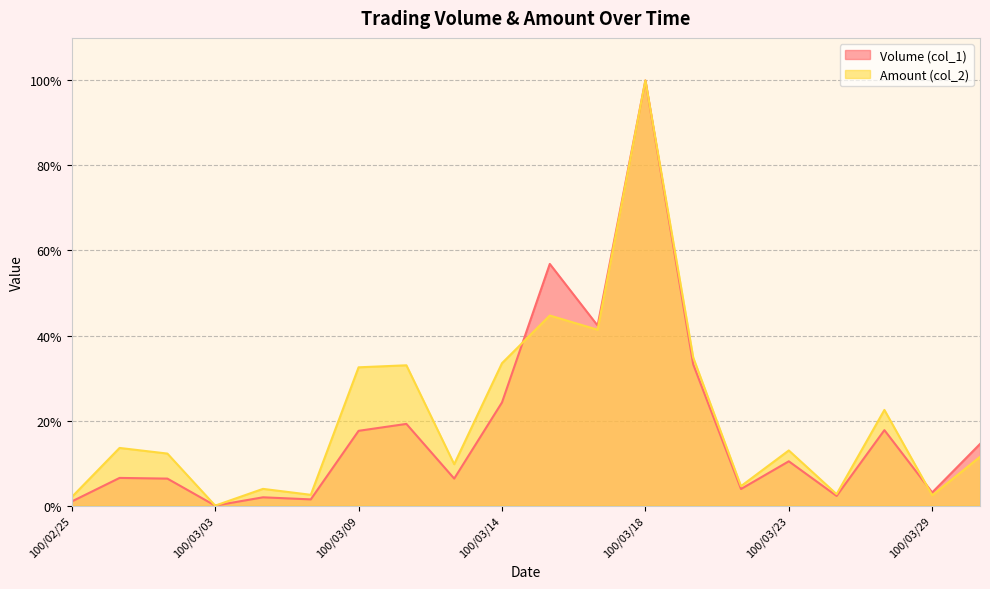

How many intersections are there between Volume (col_1) and Amount (col_2)?

2